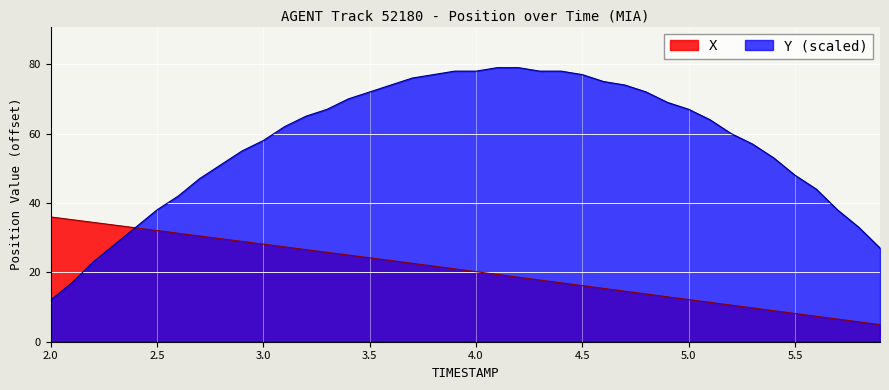

What is the highest value of the X line series?

36.0